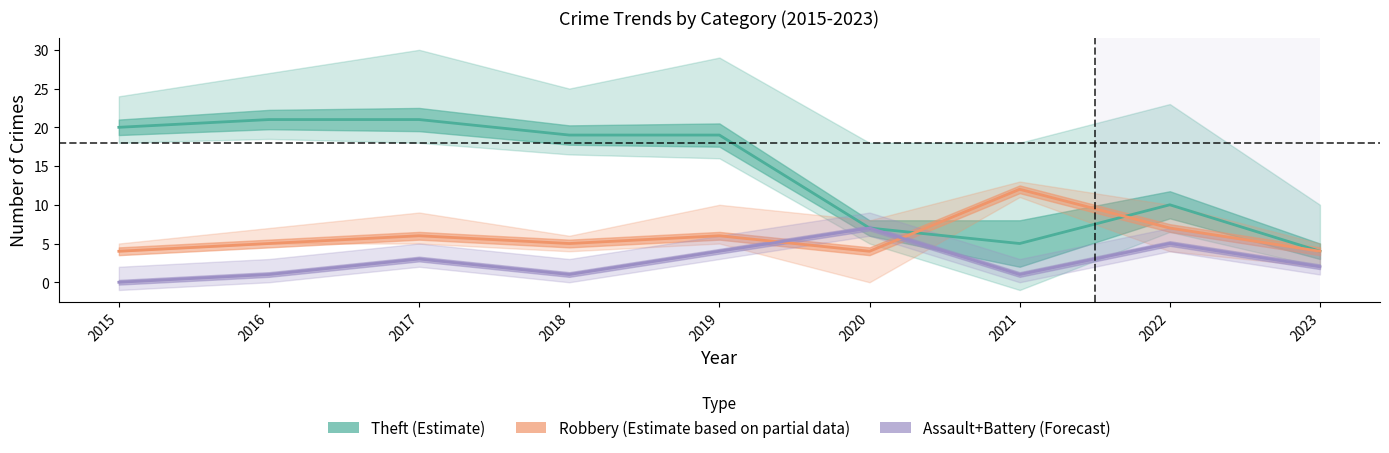

Where is the first local maximum for Theft (Estimate)?

2022